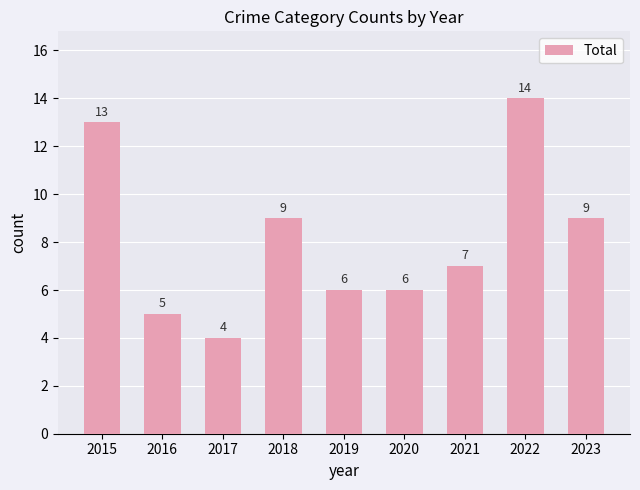

What is the difference between the second highest and second lowest values?

8